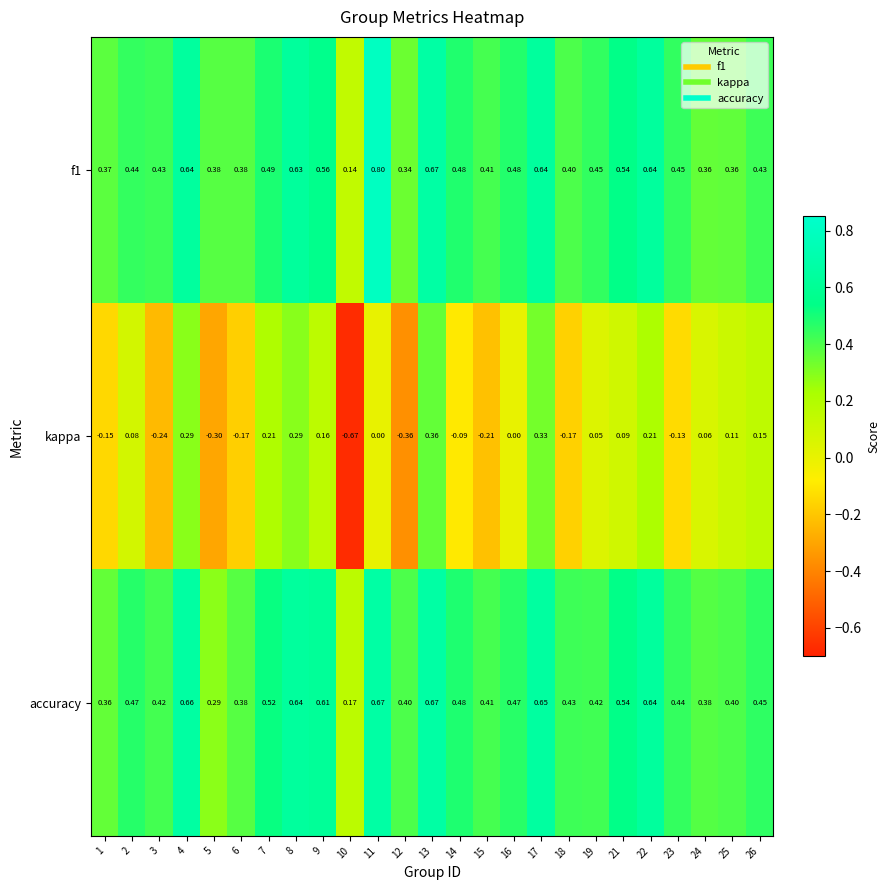

Between 4 and 18, which series saw the biggest shift?

kappa